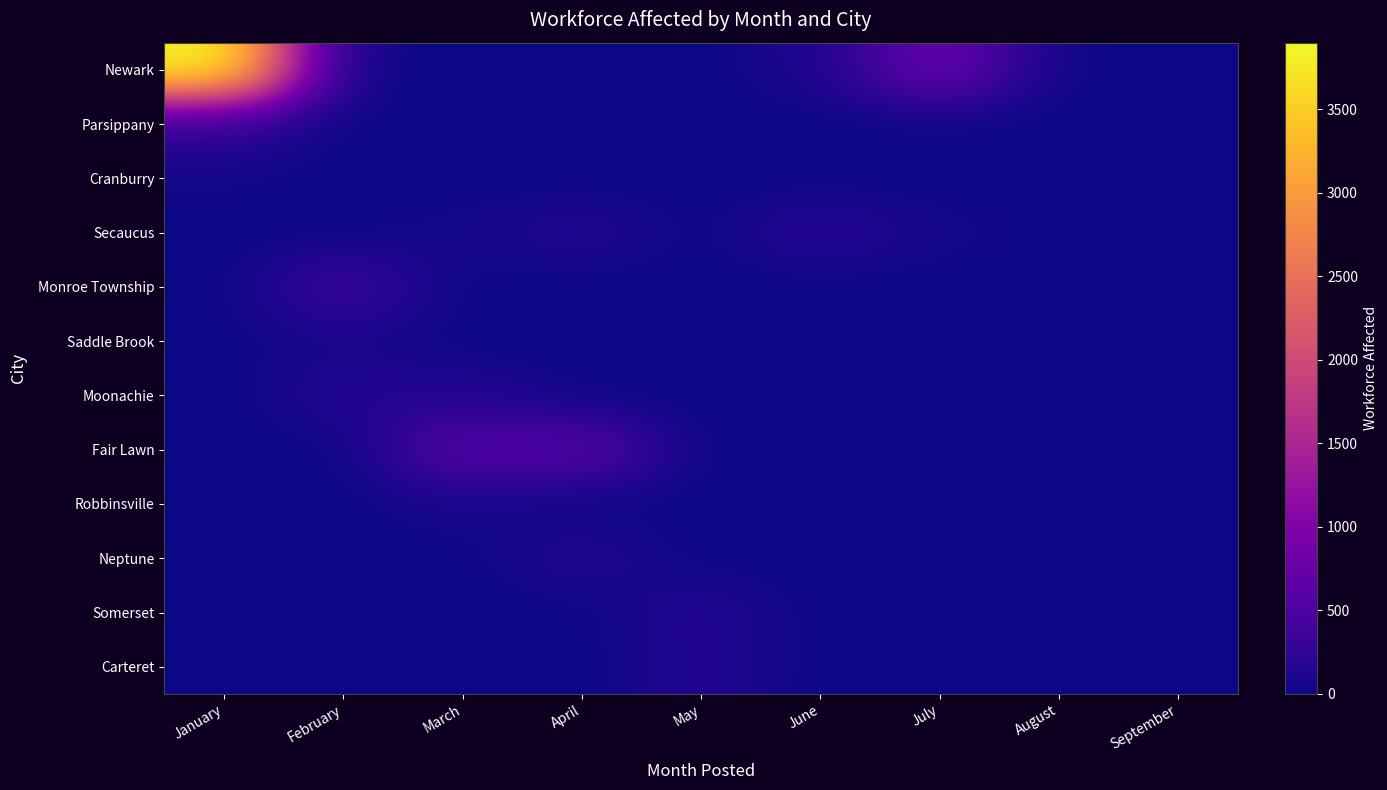

At how many categories does at least one series exceed 579?

4